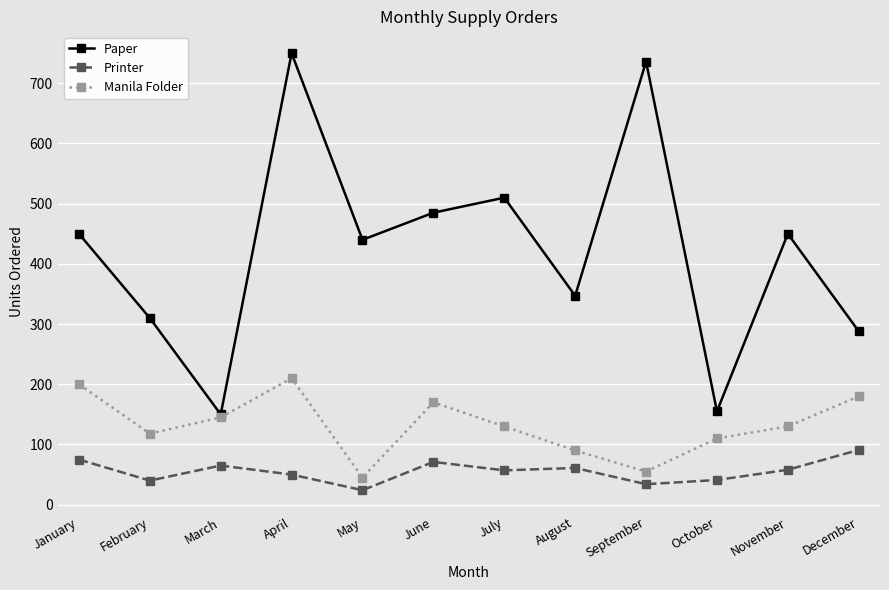

What is the difference between the highest and lowest values at January?

375